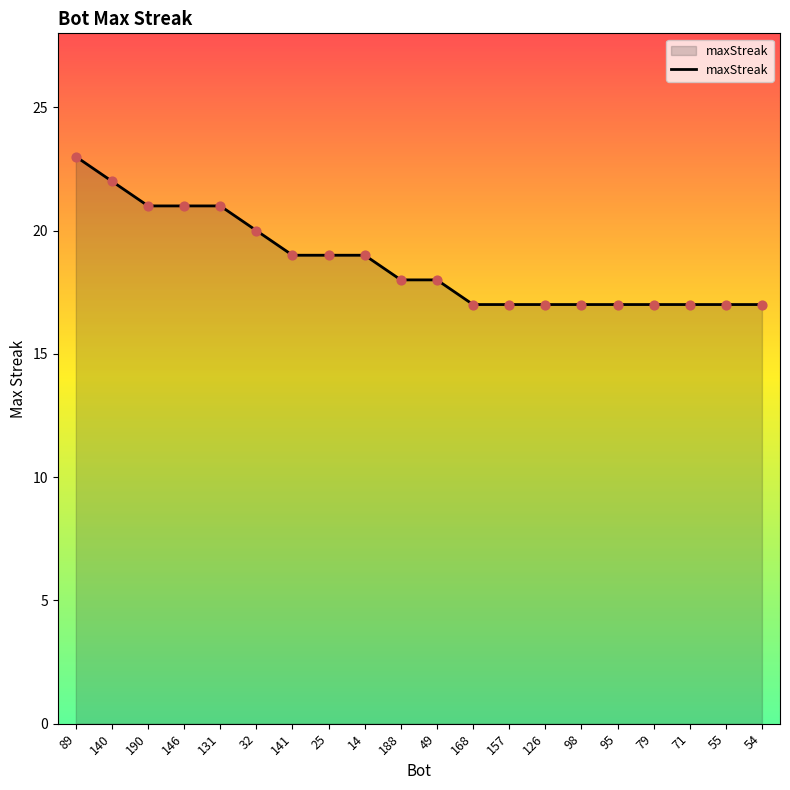

What is the change in value from 140 to 190?

-1